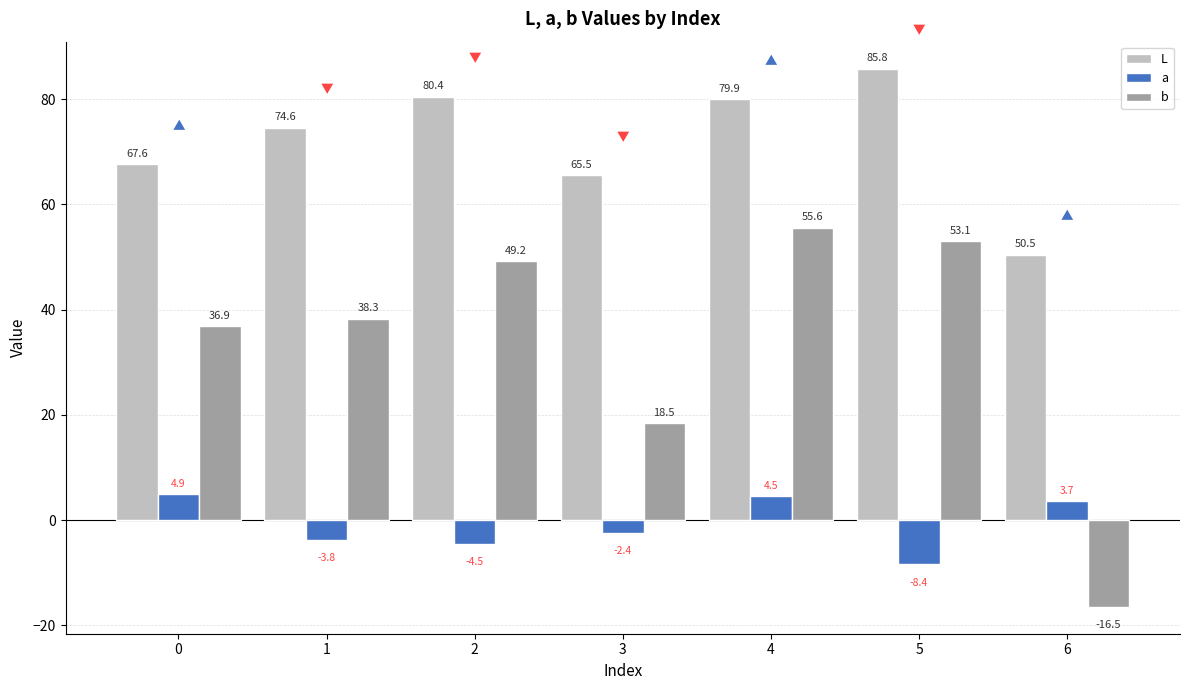

Does the chart contain any negative values?

Yes